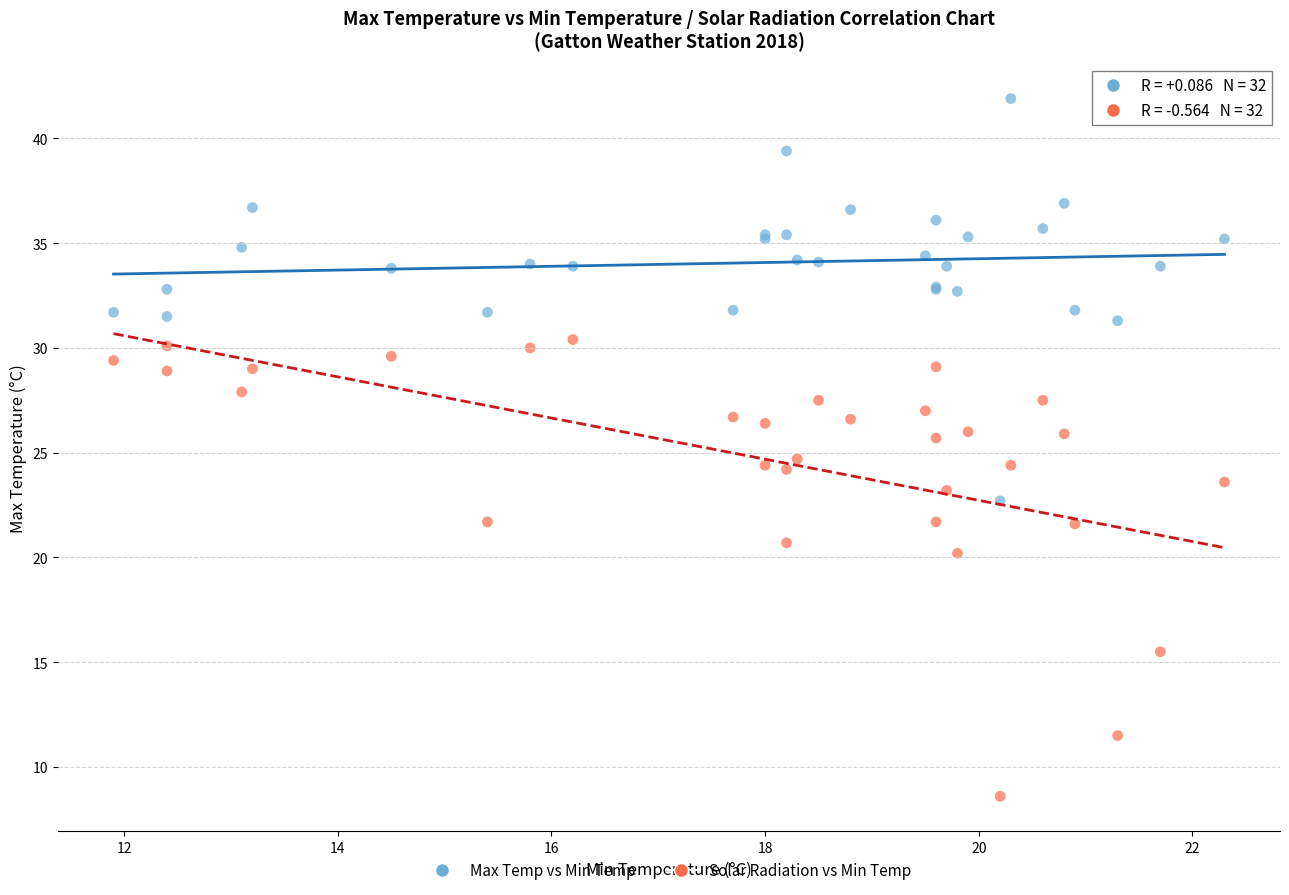

What is the X range (max minus min) for the scatter plot?

10.4